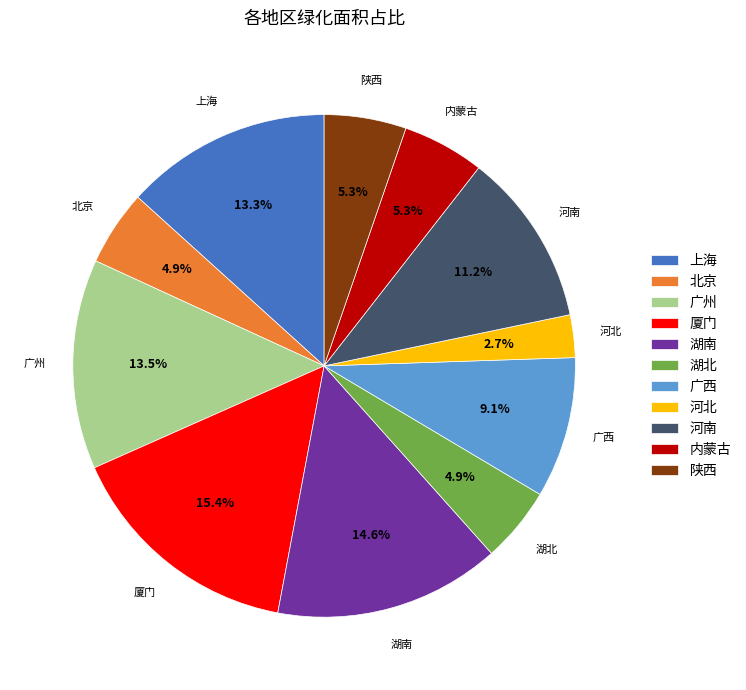

Which slice is the largest?

厦门